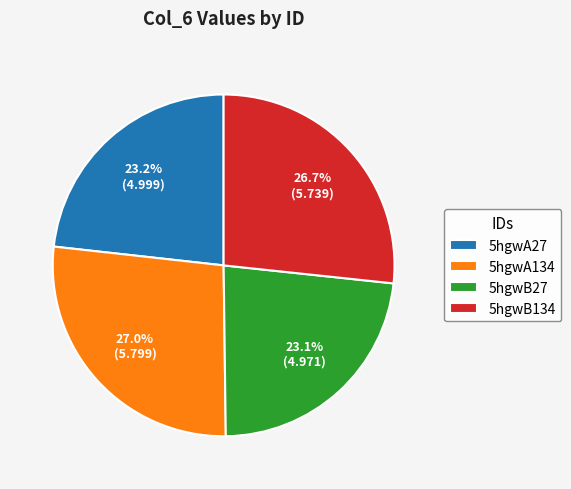

The 5hgwB134 slice represents 20% of the pie. True or false?

False